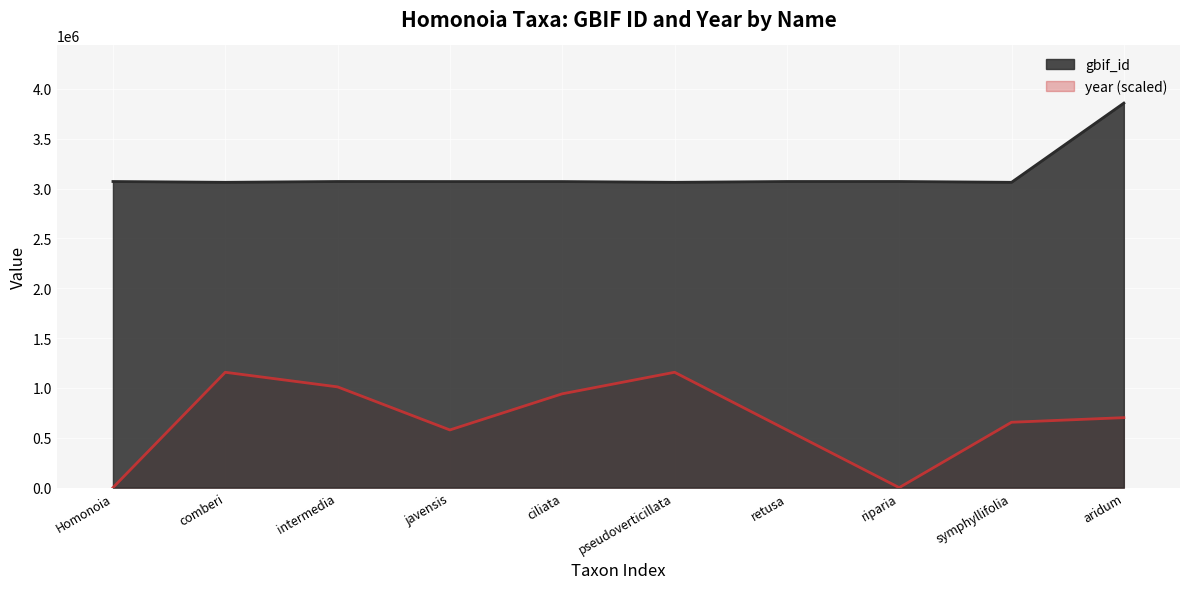

What is the label of the 5th point from the left?

ciliata